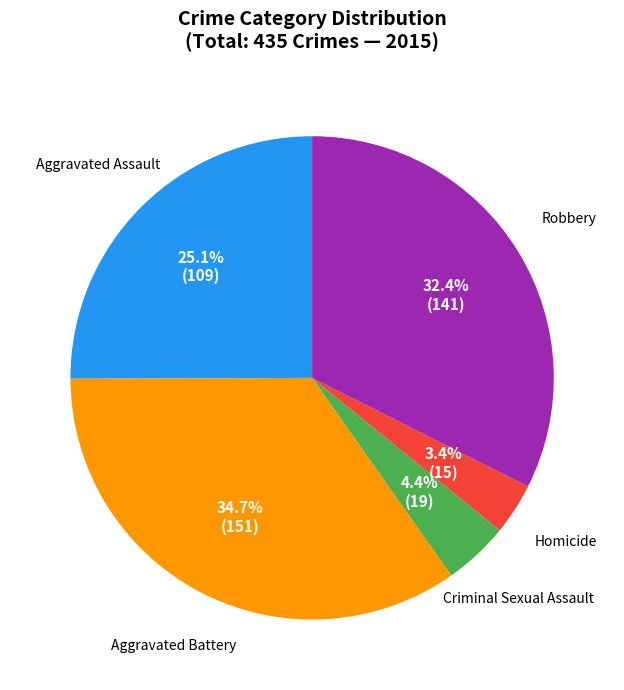

To the nearest percent, what portion does Criminal Sexual Assault represent?

4%